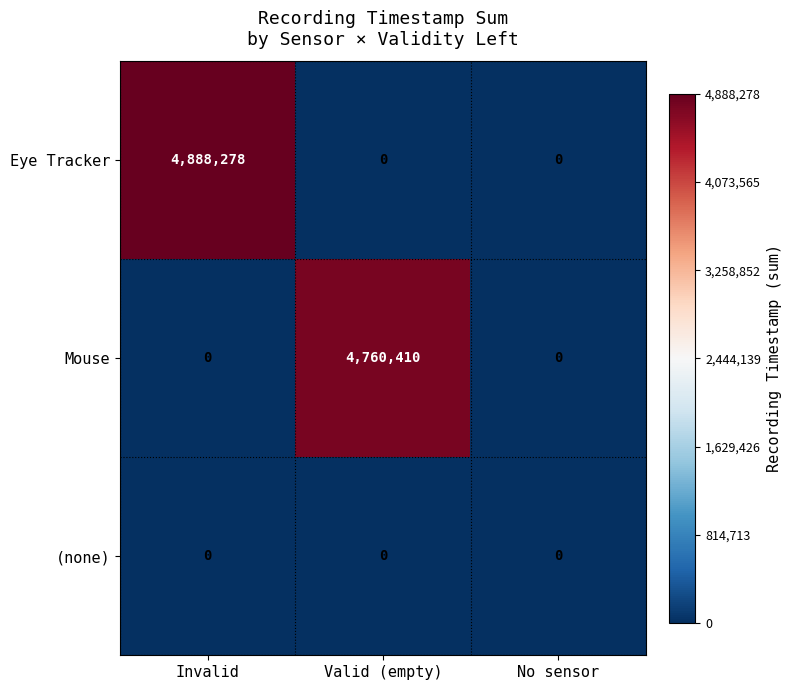

The value of Eye Tracker at Invalid is 4888278. True or false?

True